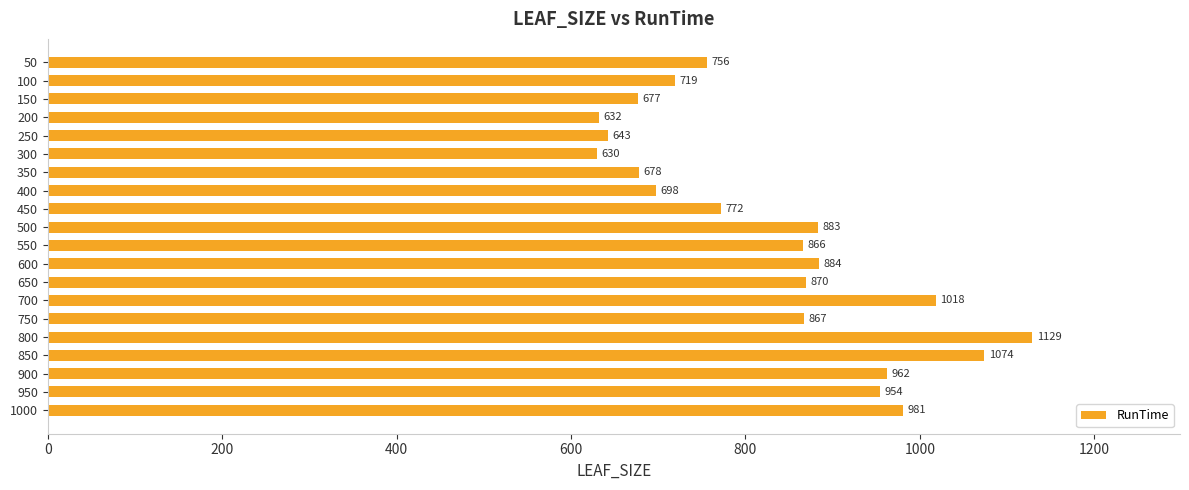

What is the value of the 16th bar from the top?

1129